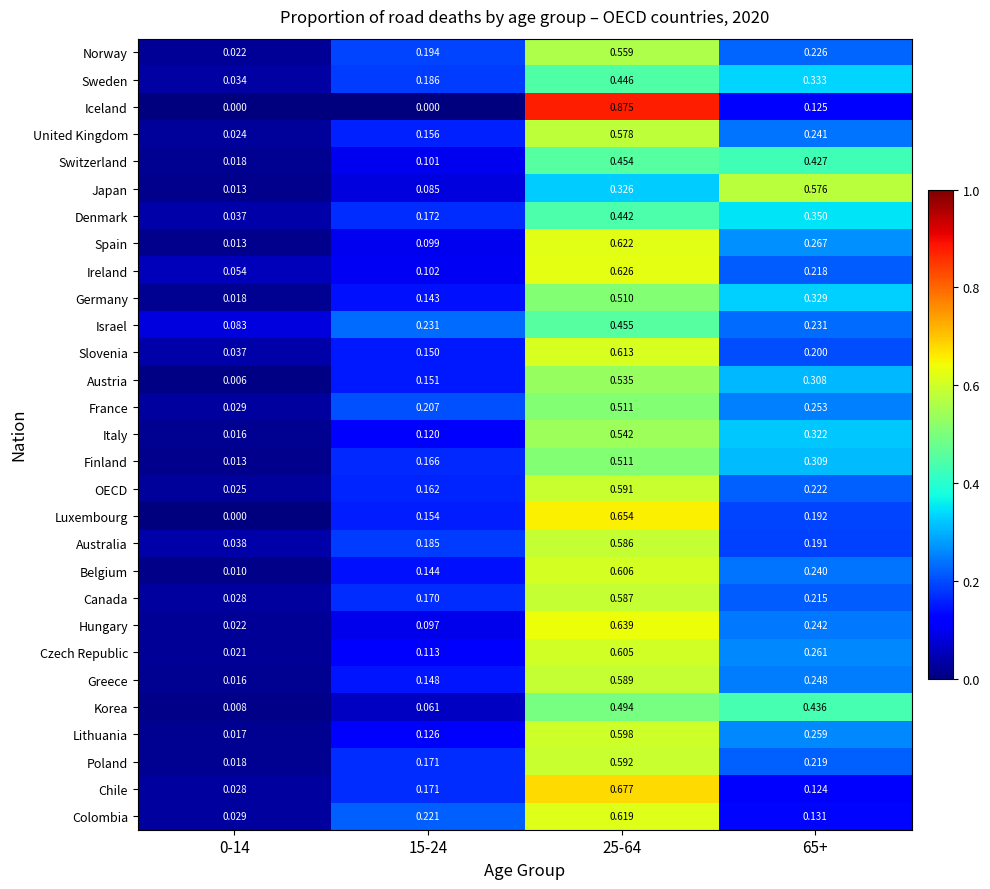

Which series has the widest spread of values?

Iceland